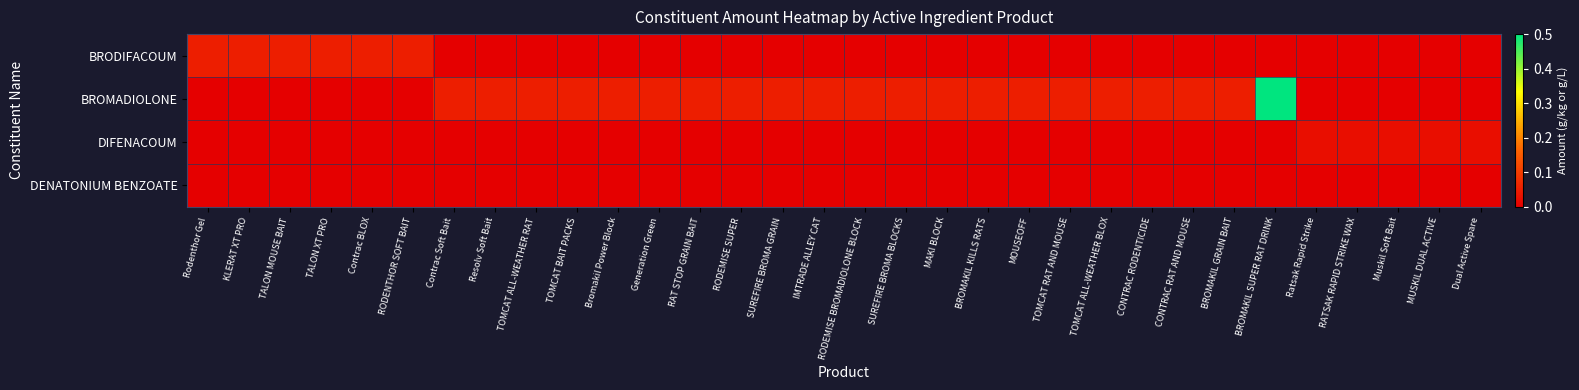

Reading left to right, list all the values displayed in this chart.

BRODIFACOUM: Rodenthor Gel=0.1	KLERAT XT PRO=0.1	TALON MOUSE BAIT=0.1	TALON XT PRO=0.1	Contrac BLOX=0.1	RODENTHOR SOFT BAIT=0.1	Contrac Soft Bait=0.0	Resolv Soft Bait=0.0	TOMCAT ALL-WEATHER RAT=0.0	TOMCAT BAIT PACKS=0.0	Bromakil Power Block=0.0	Generation Green=0.0	RAT STOP GRAIN BAIT=0.0	RODEMISE SUPER=0.0	SUREFIRE BROMA GRAIN=0.0	IMTRADE ALLEY CAT=0.0	RODEMISE BROMADIOLONE BLOCK=0.0	SUREFIRE BROMA BLOCKS=0.0	MAKI BLOCK=0.0	BROMAKIL KILLS RATS=0.0	MOUSEOFF=0.0	TOMCAT RAT AND MOUSE=0.0	TOMCAT ALL-WEATHER BLOX=0.0	CONTRAC RODENTICIDE=0.0	CONTRAC RAT AND MOUSE=0.0	BROMAKIL GRAIN BAIT=0.0	BROMAKIL SUPER RAT DRINK=0.0	Ratsak Rapid Strike=0.0	RATSAK RAPID STRIKE WAX=0.0	Muskil Soft Bait=0.0	MUSKIL DUAL ACTIVE=0.0	Dual Active Spare=0.0
BROMADIOLONE: Rodenthor Gel=0.0	KLERAT XT PRO=0.0	TALON MOUSE BAIT=0.0	TALON XT PRO=0.0	Contrac BLOX=0.0	RODENTHOR SOFT BAIT=0.0	Contrac Soft Bait=0.1	Resolv Soft Bait=0.1	TOMCAT ALL-WEATHER RAT=0.1	TOMCAT BAIT PACKS=0.1	Bromakil Power Block=0.1	Generation Green=0.1	RAT STOP GRAIN BAIT=0.1	RODEMISE SUPER=0.1	SUREFIRE BROMA GRAIN=0.1	IMTRADE ALLEY CAT=0.1	RODEMISE BROMADIOLONE BLOCK=0.1	SUREFIRE BROMA BLOCKS=0.1	MAKI BLOCK=0.1	BROMAKIL KILLS RATS=0.1	MOUSEOFF=0.1	TOMCAT RAT AND MOUSE=0.1	TOMCAT ALL-WEATHER BLOX=0.1	CONTRAC RODENTICIDE=0.1	CONTRAC RAT AND MOUSE=0.1	BROMAKIL GRAIN BAIT=0.1	BROMAKIL SUPER RAT DRINK=0.5	Ratsak Rapid Strike=0.0	RATSAK RAPID STRIKE WAX=0.0	Muskil Soft Bait=0.0	MUSKIL DUAL ACTIVE=0.0	Dual Active Spare=0.0
DIFENACOUM: Rodenthor Gel=0.0	KLERAT XT PRO=0.0	TALON MOUSE BAIT=0.0	TALON XT PRO=0.0	Contrac BLOX=0.0	RODENTHOR SOFT BAIT=0.0	Contrac Soft Bait=0.0	Resolv Soft Bait=0.0	TOMCAT ALL-WEATHER RAT=0.0	TOMCAT BAIT PACKS=0.0	Bromakil Power Block=0.0	Generation Green=0.0	RAT STOP GRAIN BAIT=0.0	RODEMISE SUPER=0.0	SUREFIRE BROMA GRAIN=0.0	IMTRADE ALLEY CAT=0.0	RODEMISE BROMADIOLONE BLOCK=0.0	SUREFIRE BROMA BLOCKS=0.0	MAKI BLOCK=0.0	BROMAKIL KILLS RATS=0.0	MOUSEOFF=0.0	TOMCAT RAT AND MOUSE=0.0	TOMCAT ALL-WEATHER BLOX=0.0	CONTRAC RODENTICIDE=0.0	CONTRAC RAT AND MOUSE=0.0	BROMAKIL GRAIN BAIT=0.0	BROMAKIL SUPER RAT DRINK=0.0	Ratsak Rapid Strike=0.0	RATSAK RAPID STRIKE WAX=0.0	Muskil Soft Bait=0.0	MUSKIL DUAL ACTIVE=0.0	Dual Active Spare=0.0
DENATONIUM BENZOATE: Rodenthor Gel=0.0	KLERAT XT PRO=0.0	TALON MOUSE BAIT=0.0	TALON XT PRO=0.0	Contrac BLOX=0.0	RODENTHOR SOFT BAIT=0.0	Contrac Soft Bait=0.0	Resolv Soft Bait=0.0	TOMCAT ALL-WEATHER RAT=0.0	TOMCAT BAIT PACKS=0.0	Bromakil Power Block=0.0	Generation Green=0.0	RAT STOP GRAIN BAIT=0.0	RODEMISE SUPER=0.0	SUREFIRE BROMA GRAIN=0.0	IMTRADE ALLEY CAT=0.0	RODEMISE BROMADIOLONE BLOCK=0.0	SUREFIRE BROMA BLOCKS=0.0	MAKI BLOCK=0.0	BROMAKIL KILLS RATS=0.0	MOUSEOFF=0.0	TOMCAT RAT AND MOUSE=0.0	TOMCAT ALL-WEATHER BLOX=0.0	CONTRAC RODENTICIDE=0.0	CONTRAC RAT AND MOUSE=0.0	BROMAKIL GRAIN BAIT=0.0	BROMAKIL SUPER RAT DRINK=0.0	Ratsak Rapid Strike=0.0	RATSAK RAPID STRIKE WAX=0.0	Muskil Soft Bait=0.0	MUSKIL DUAL ACTIVE=0.0	Dual Active Spare=0.0